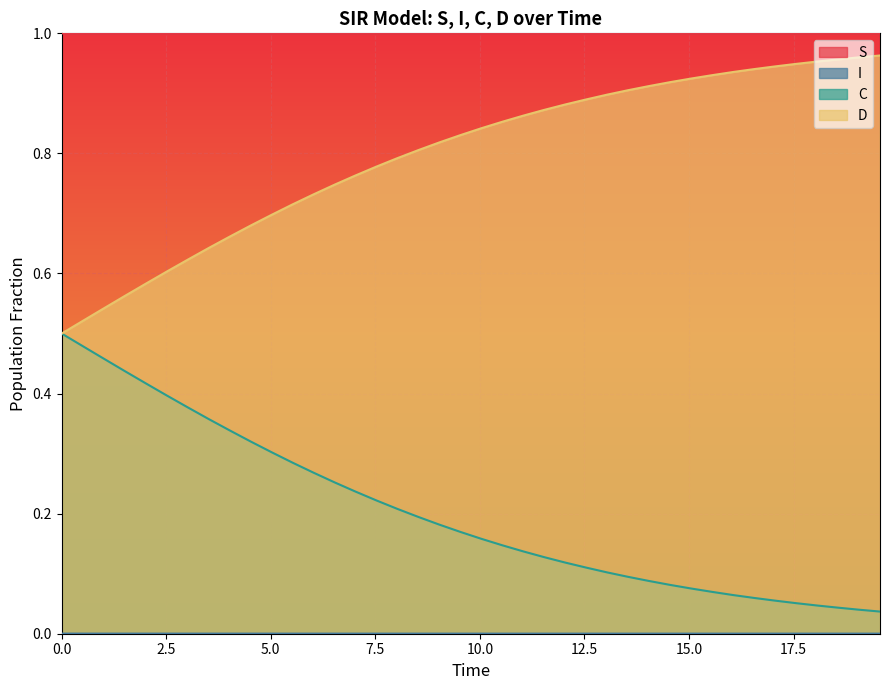

True or false: S and D cross at least once.

False